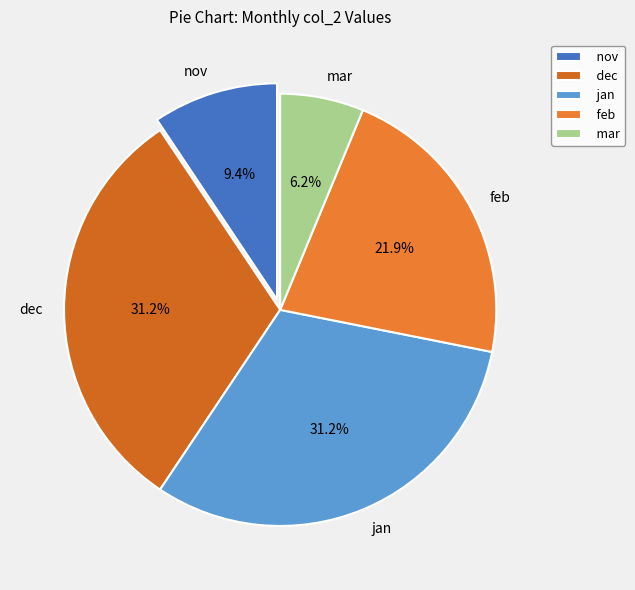

What is the smallest slice in the pie chart?

mar